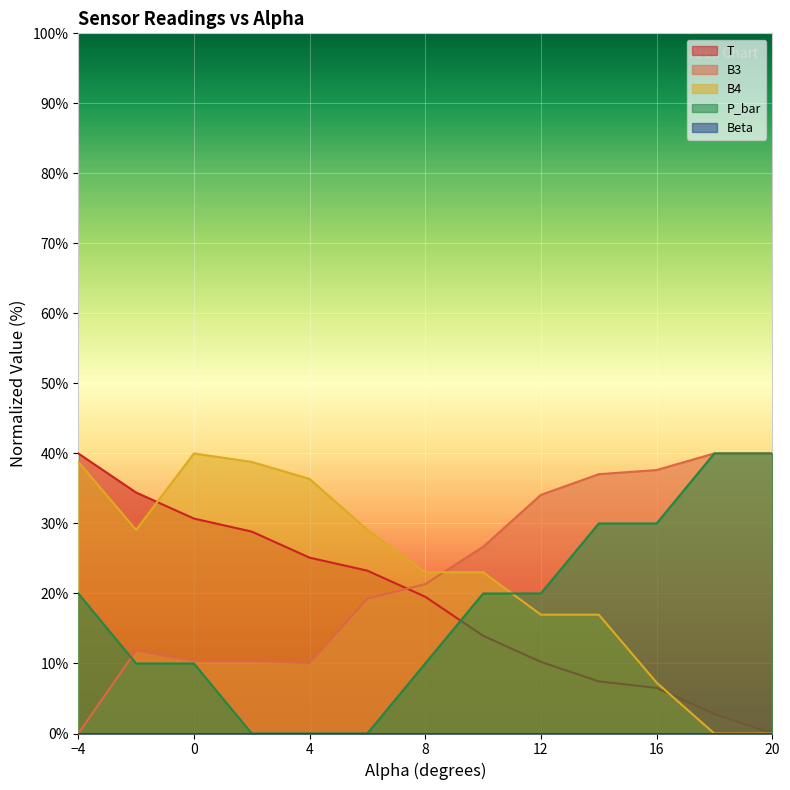

The B4 series shows -12.9 at 20. True or false?

False